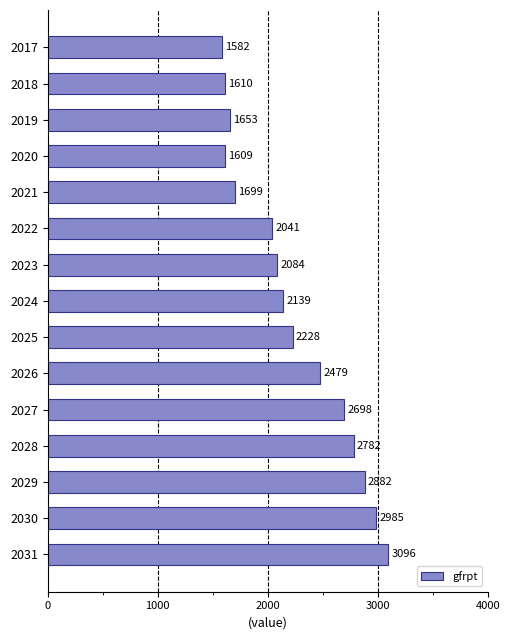

List the labels in order of value, largest first.

2031, 2030, 2029, 2028, 2027, 2026, 2025, 2024, 2023, 2022, 2021, 2019, 2018, 2020, 2017